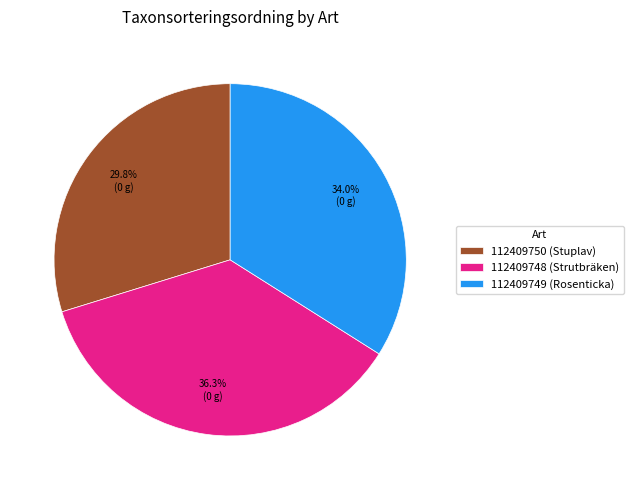

Which category has the smallest portion of the pie?

112409750 (Stuplav)